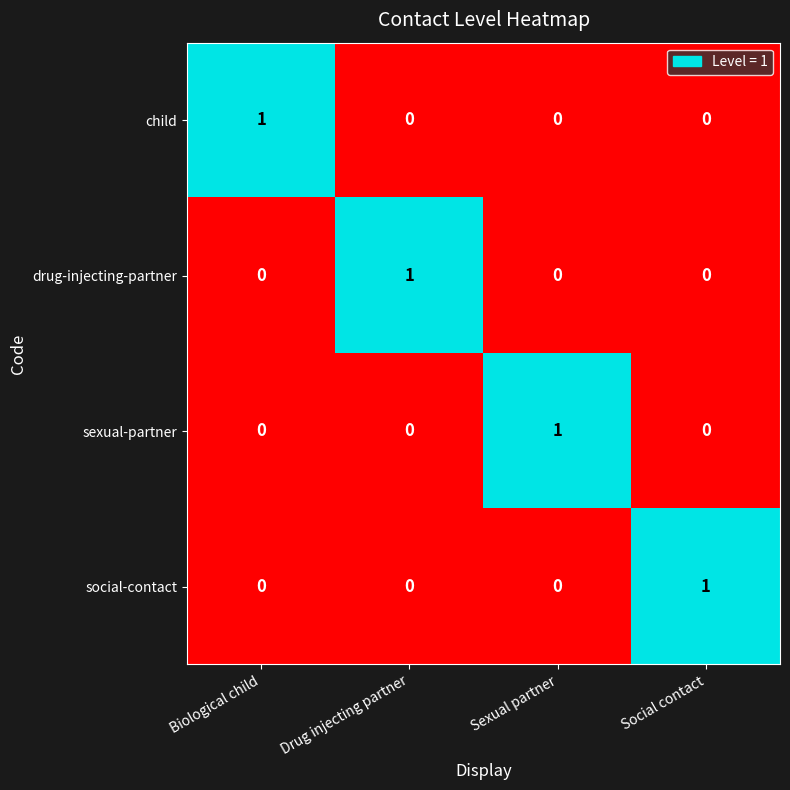

At how many categories does at least one series exceed 0?

4